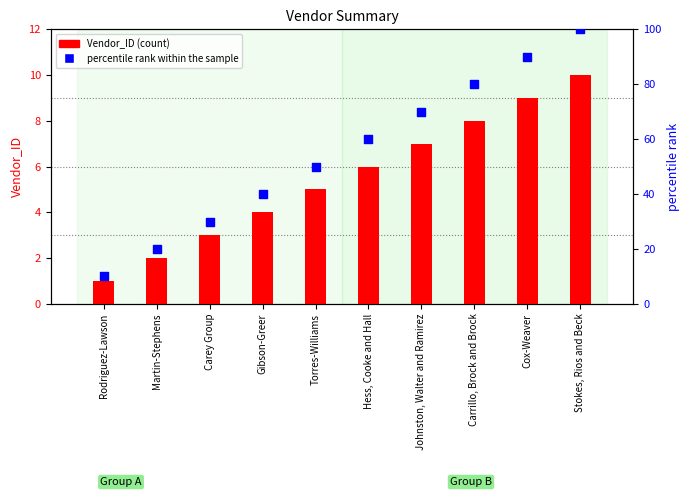

Which series reaches the maximum Y coordinate?

percentile rank within the sample